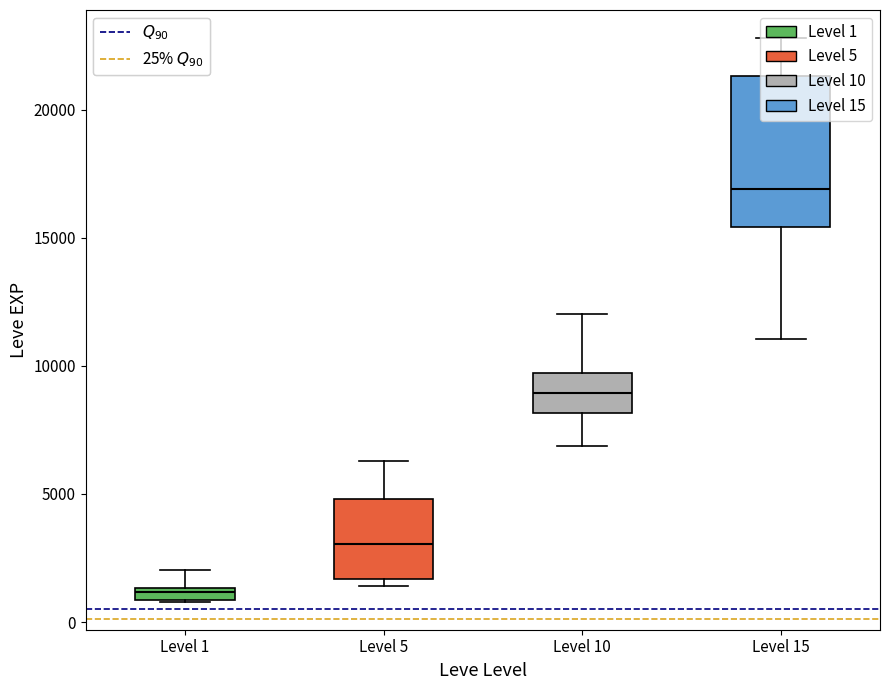

Comparing the boxes themselves (not the whiskers), which one is the tallest?

Level 15